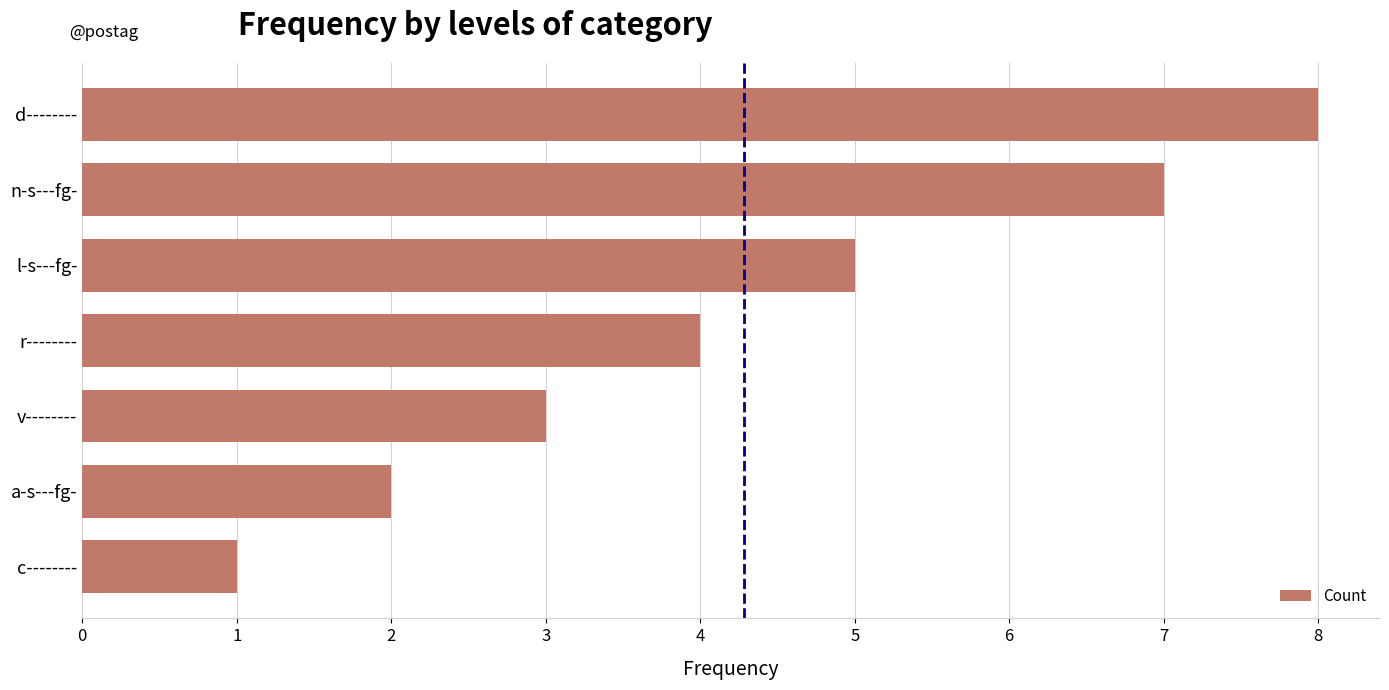

What position from the bottom is c--------?

1